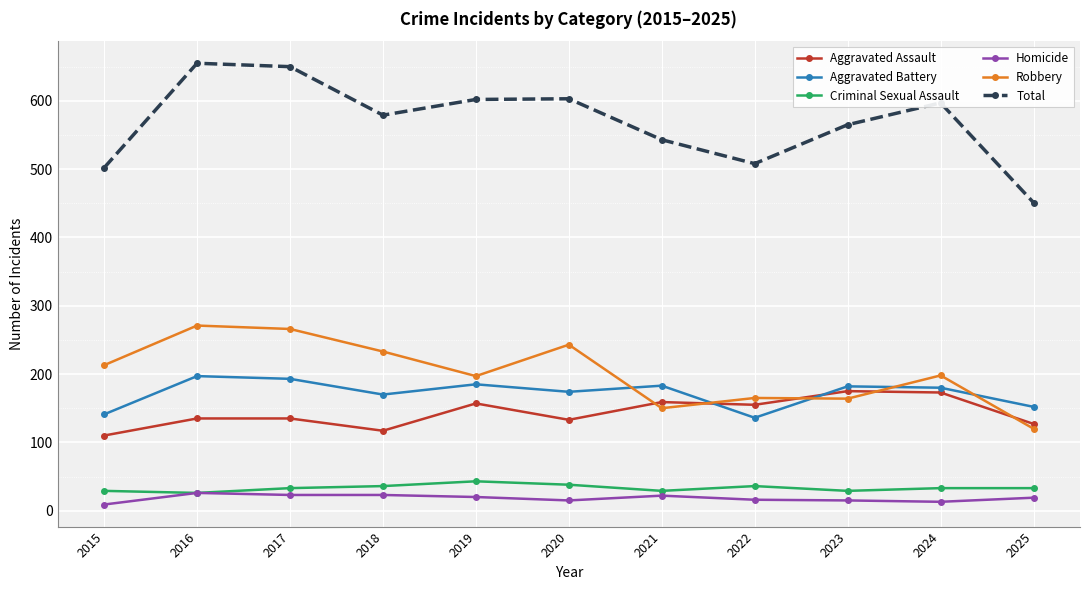

True or false: Robbery and Criminal Sexual Assault cross at least once.

False